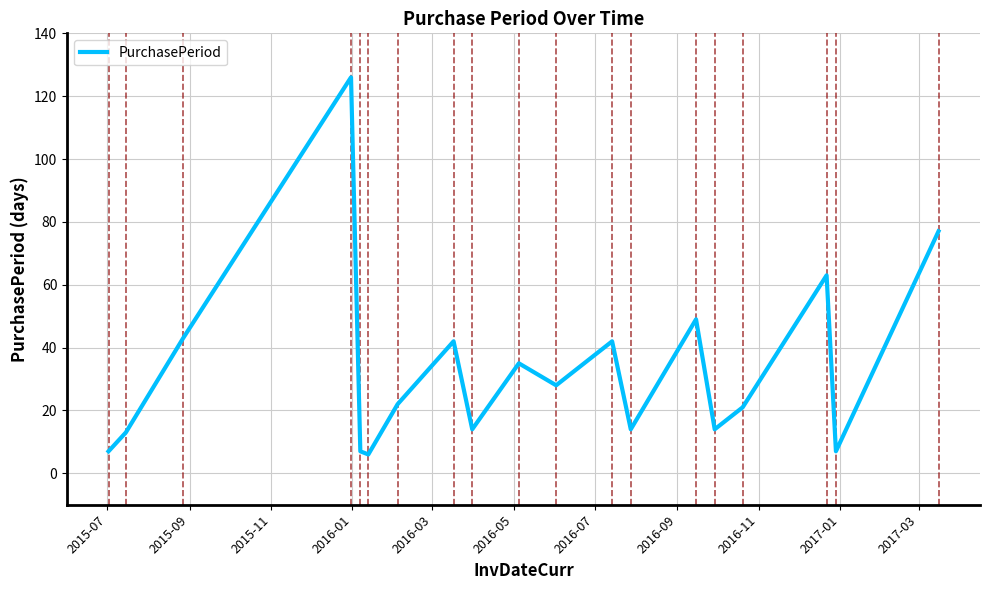

What is the difference between the maximum and minimum values?

120